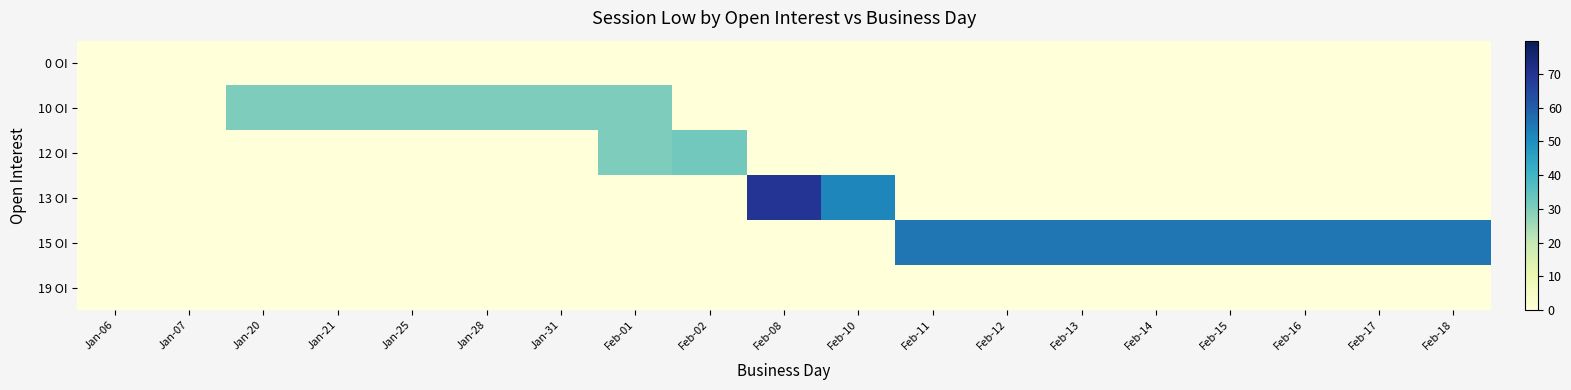

At Feb-16, list the series in order from largest to smallest.

15 OI, 0 OI, 10 OI, 12 OI, 13 OI, 19 OI